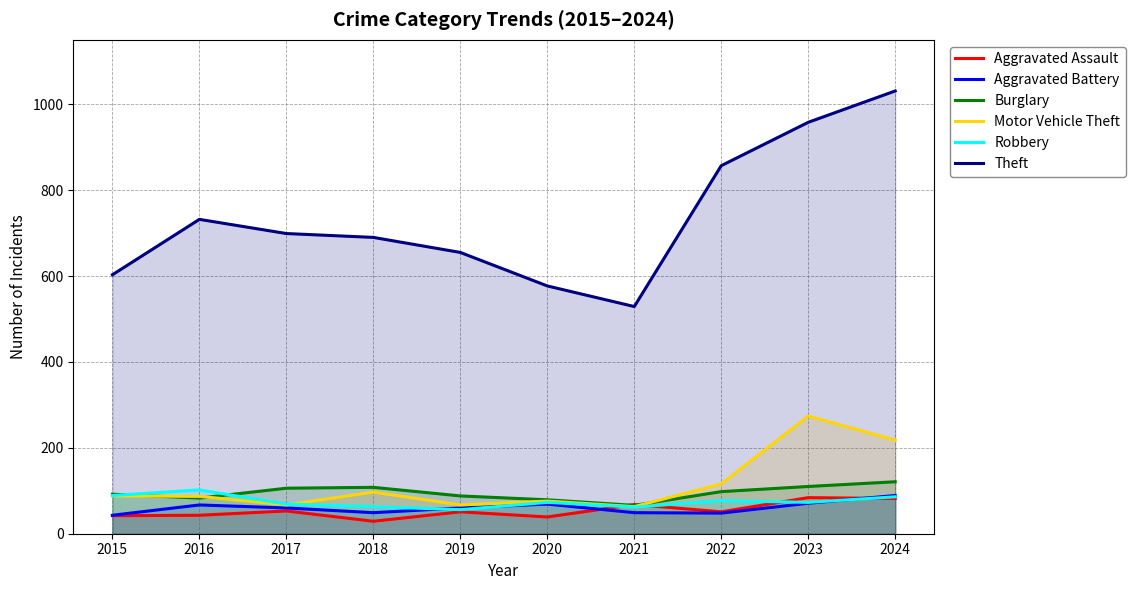

In Motor Vehicle Theft, how many points are lower than both neighbors (excluding endpoints)?

3